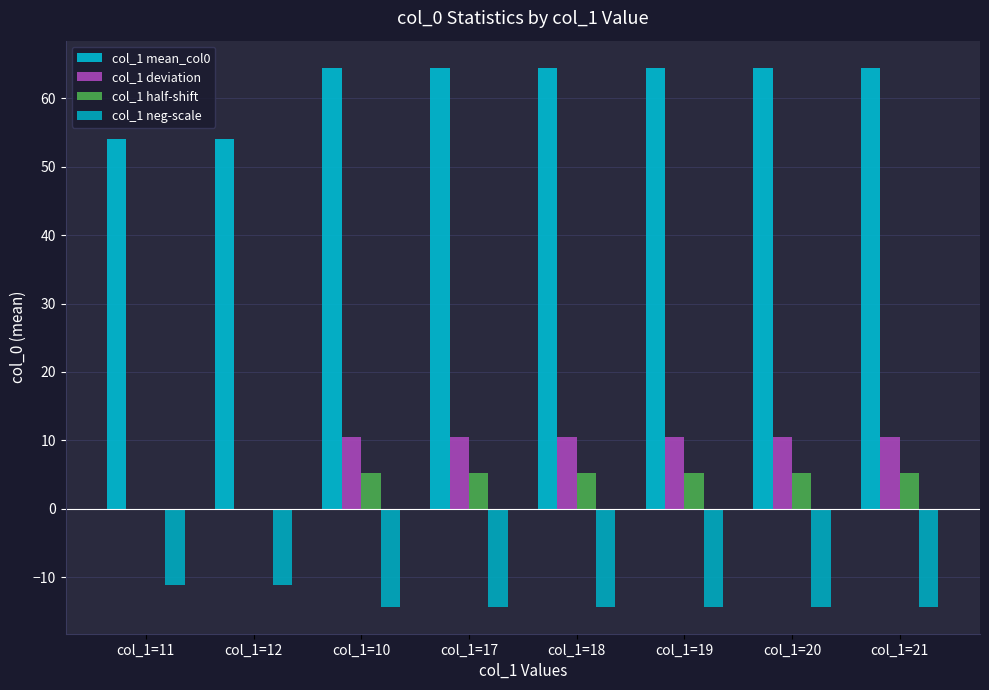

Are the bars horizontal?

No